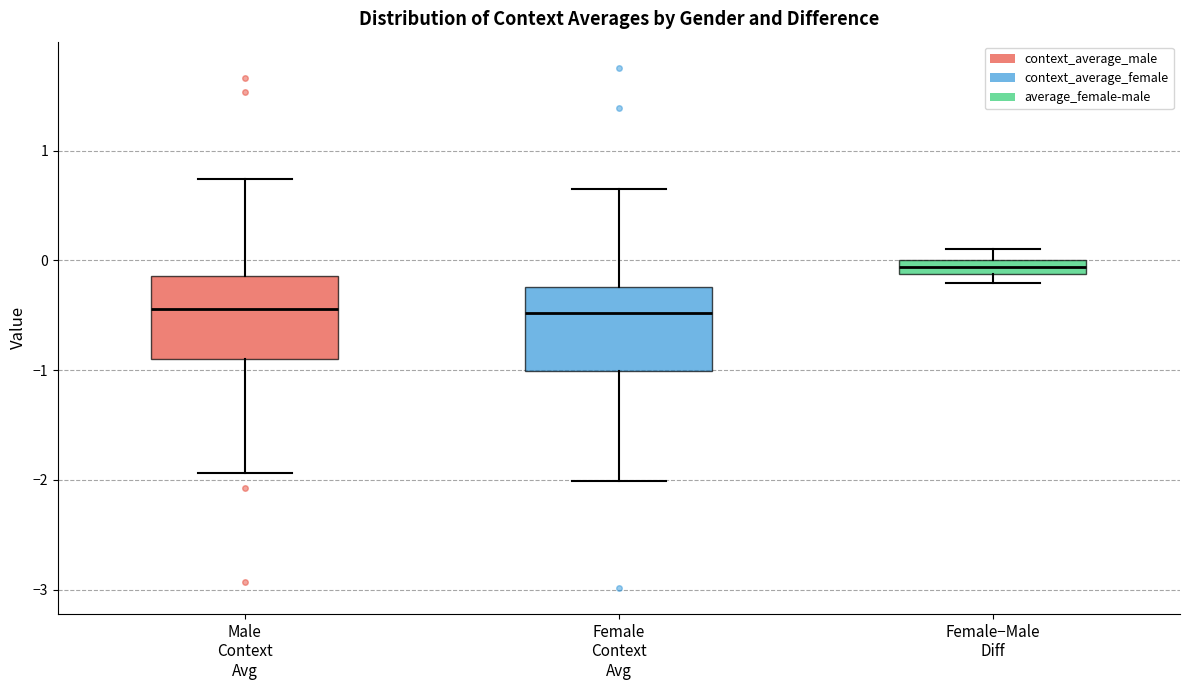

Where is the upper edge of the box for Female Context Avg on the y-axis? The values are not printed on the chart, so give them approximately, as read against the axis.

-0.2